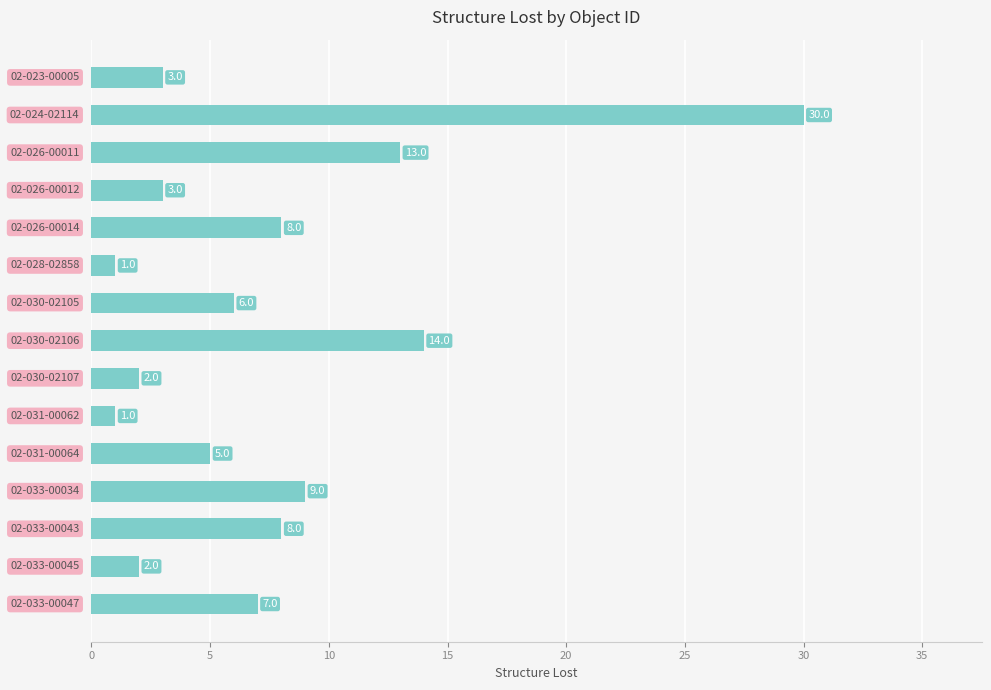

What is the maximum value shown in the chart?

30